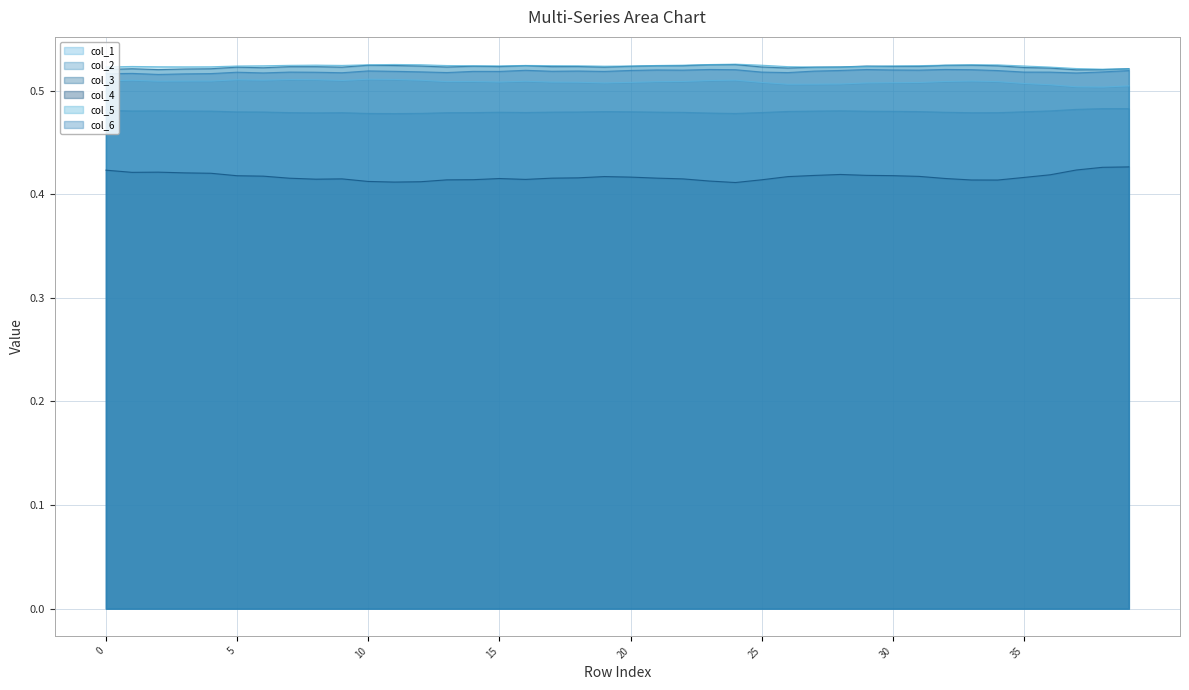

The col_3 series shows 0.5 at 34. True or false?

True